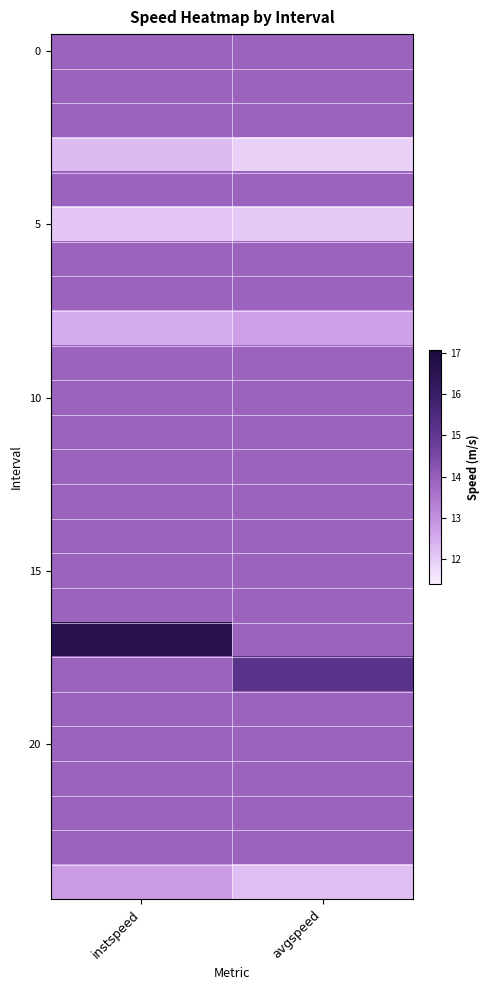

What is the maximum value shown in the chart?

16.6